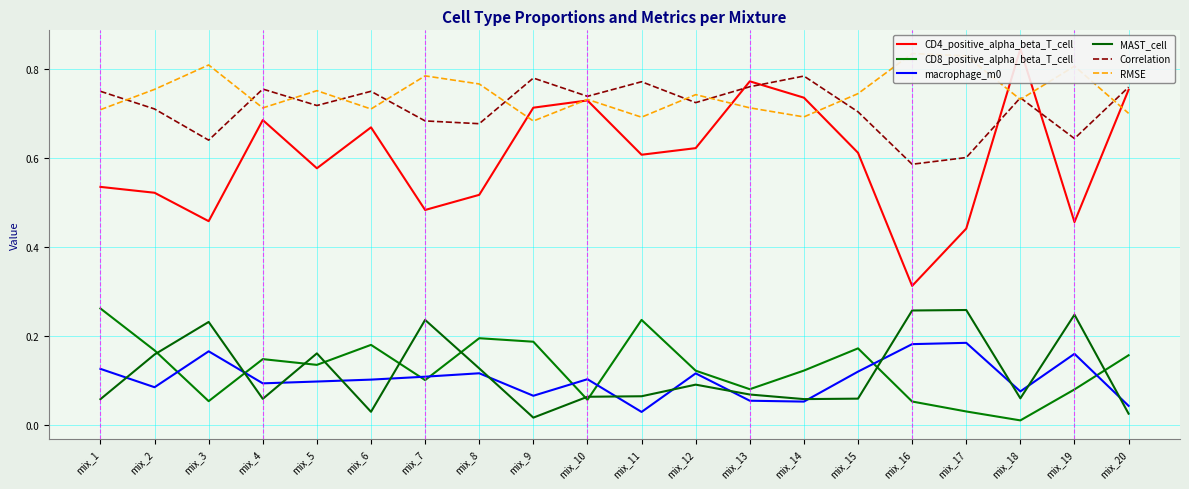

True or false: macrophage_m0 and CD4_positive_alpha_beta_T_cell cross at least once.

False